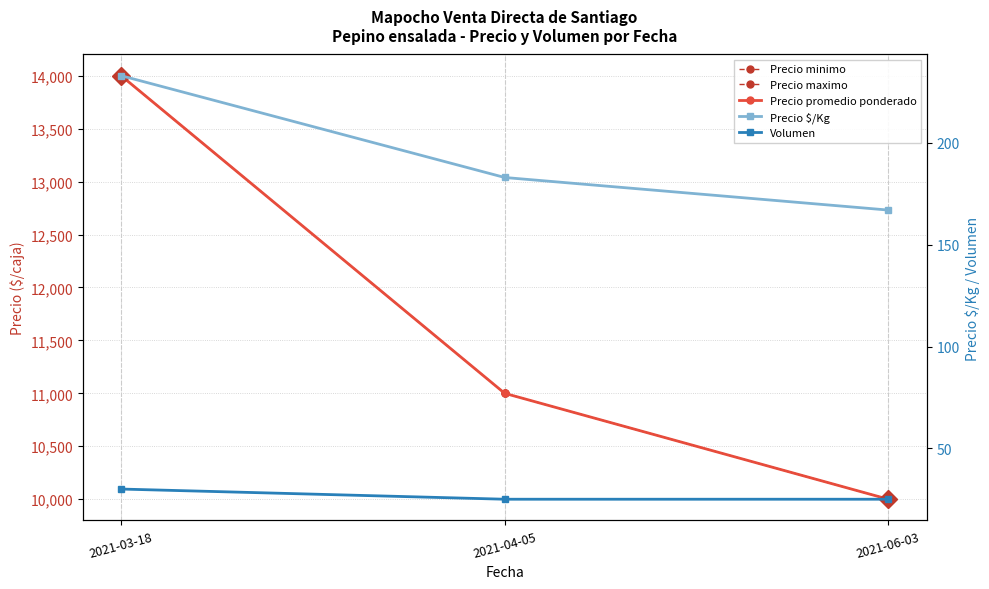

What is the label of the 1st point from the right?

2021-06-03